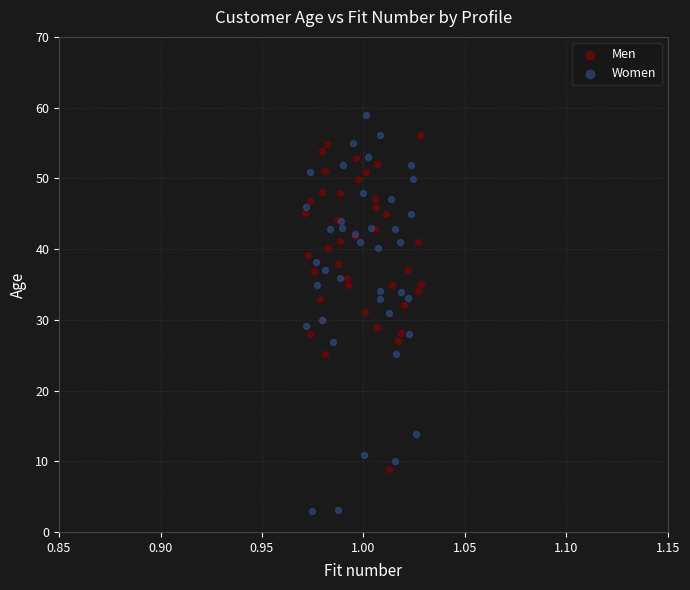

Which series reaches the minimum Y coordinate?

Women